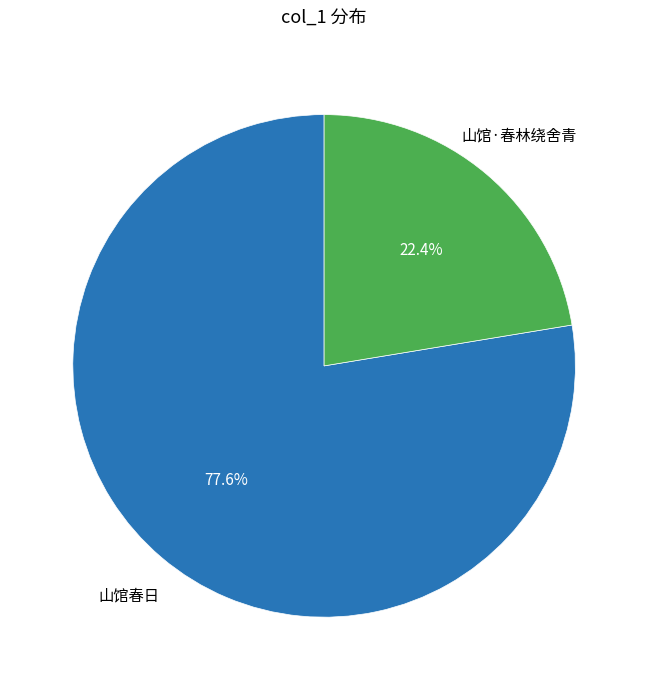

Combined, do 山馆·春林绕舍青 and 山馆春日 account for over 50%?

Yes